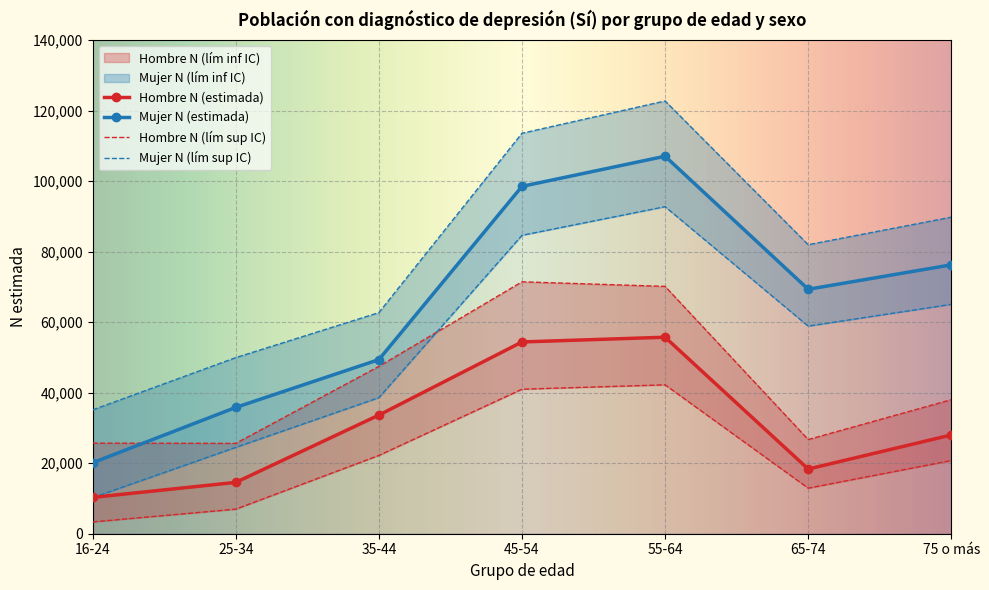

Count the number of data series in this chart.

6